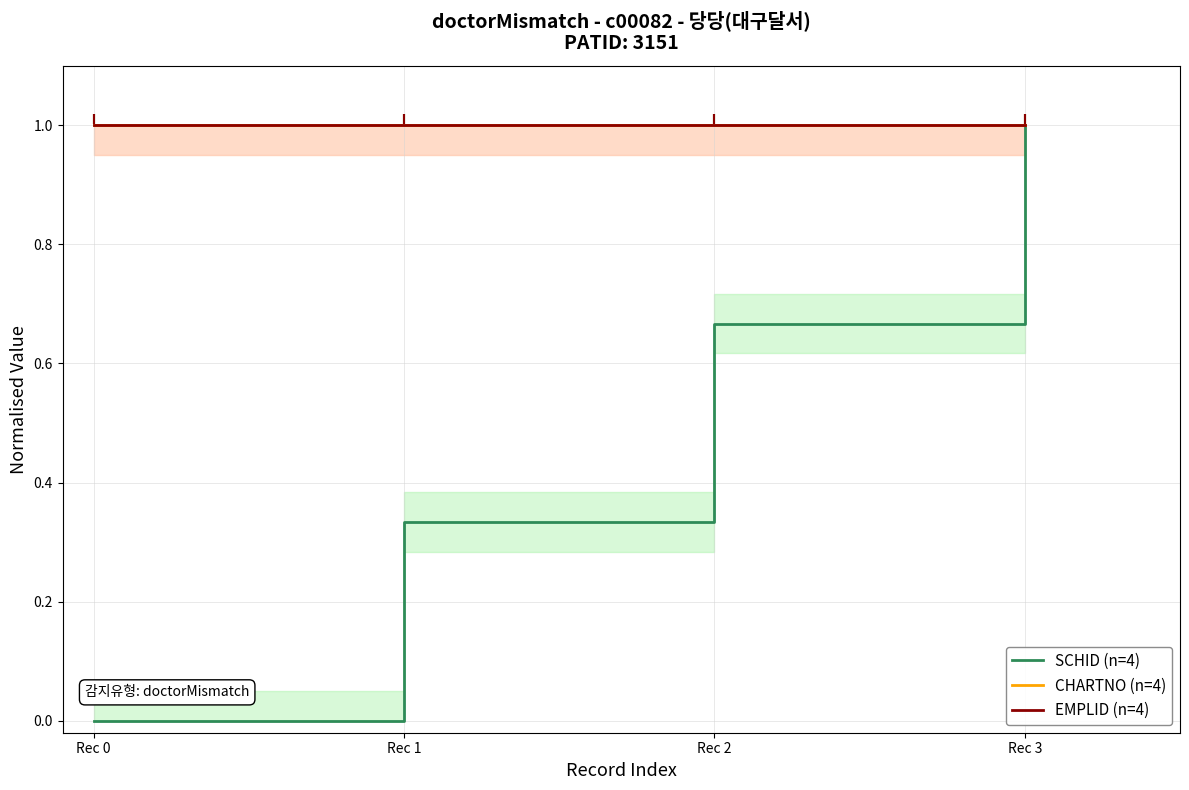

Which series reaches the maximum Y coordinate?

CHARTNO (n=4)